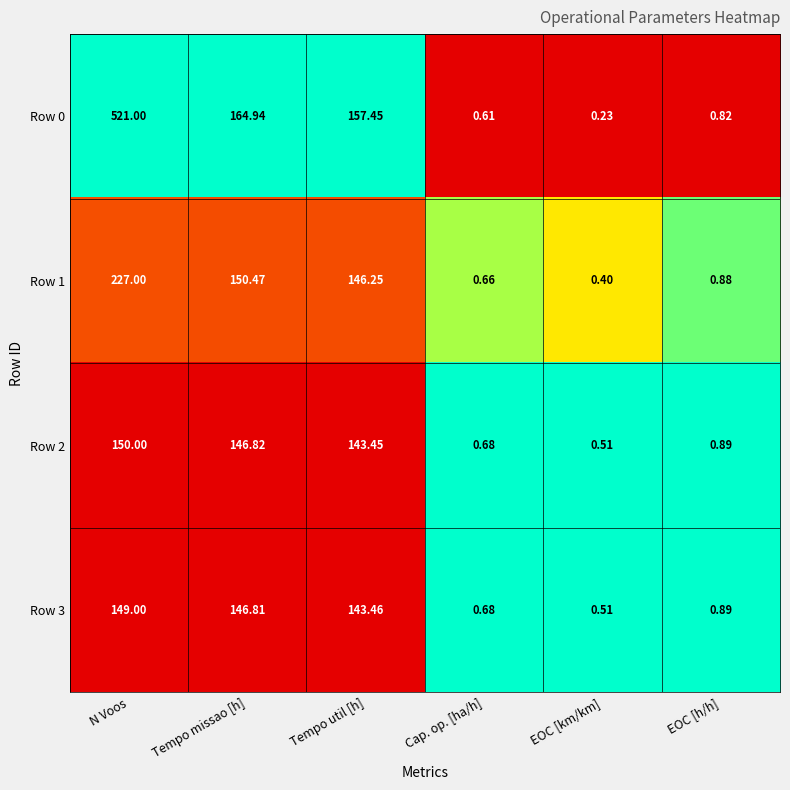

Which category has the highest value in the Row 1 series?

N Voos